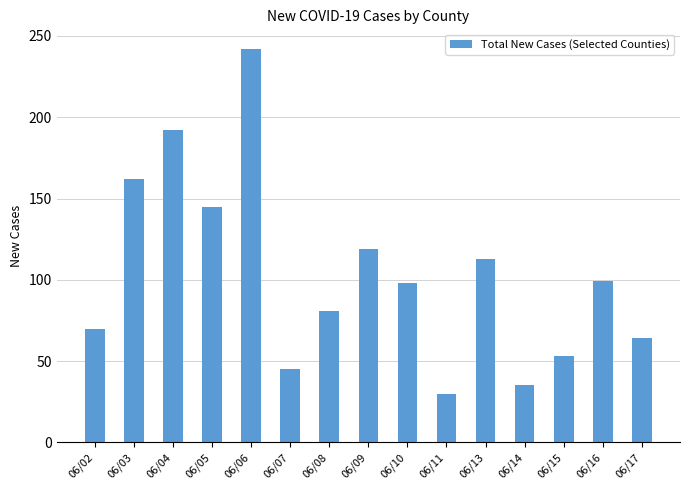

How many bars are there in total?

15